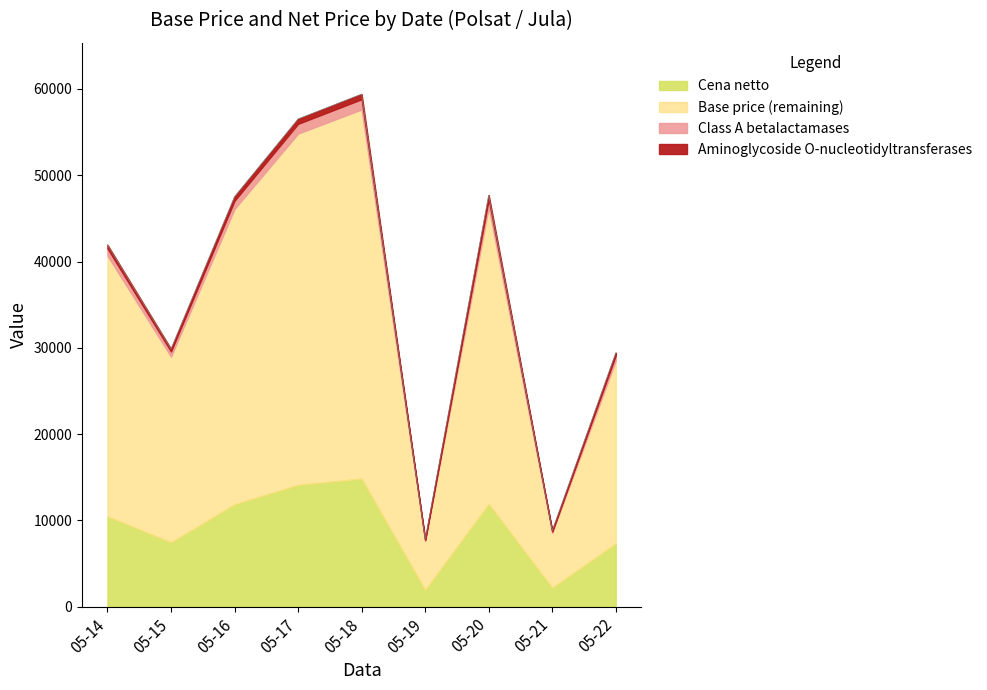

Which series changed the most between 2021-05-17 and 2021-05-22?

Base price